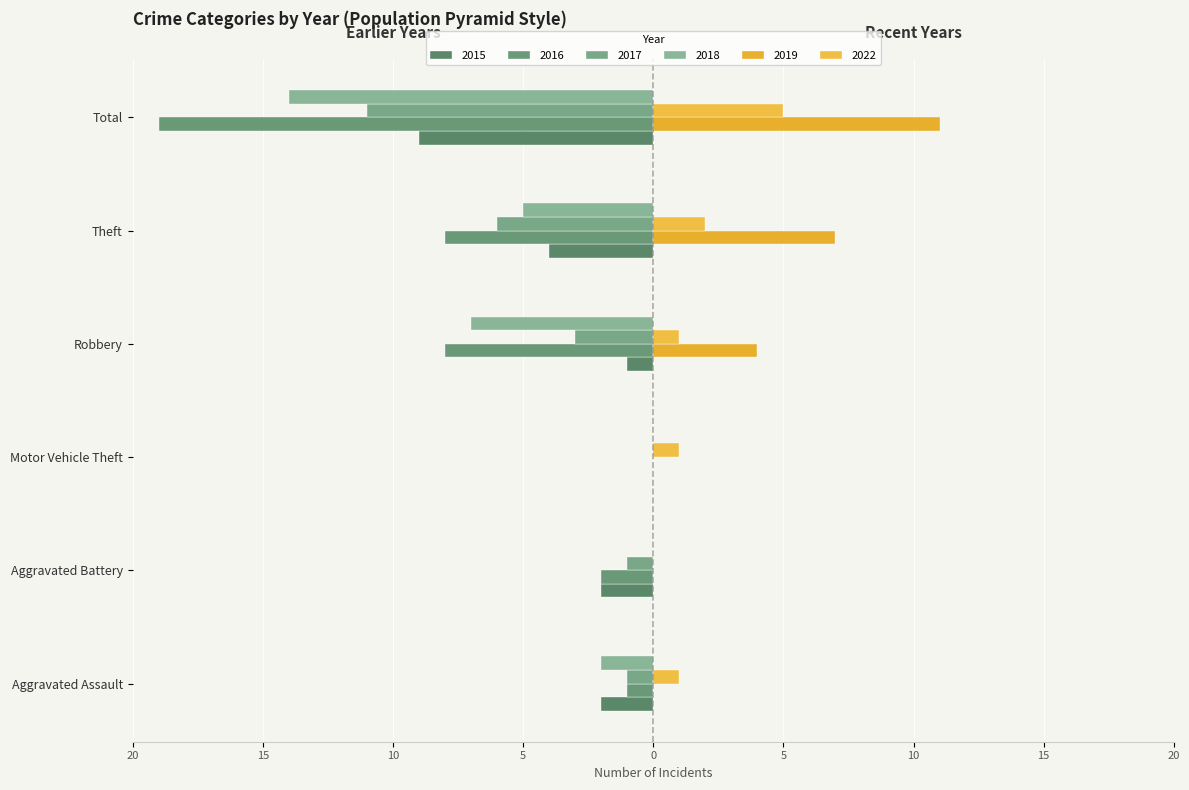

Where does the 2017 series first go above -1?

Motor Vehicle Theft